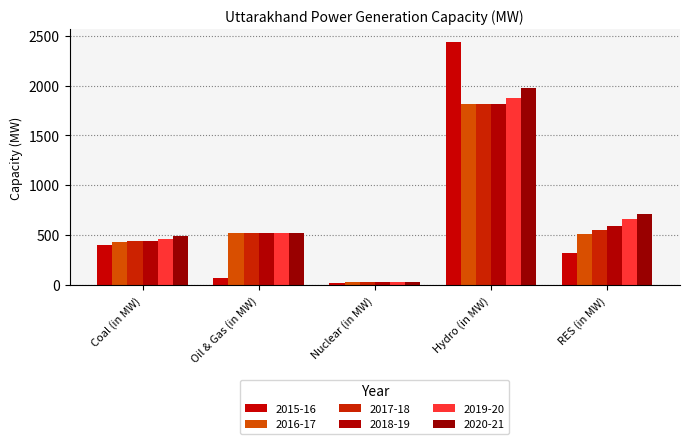

Is the value of 2019-20 at Coal (in MW) greater than the value of 2016-17 at Oil & Gas (in MW)?

No